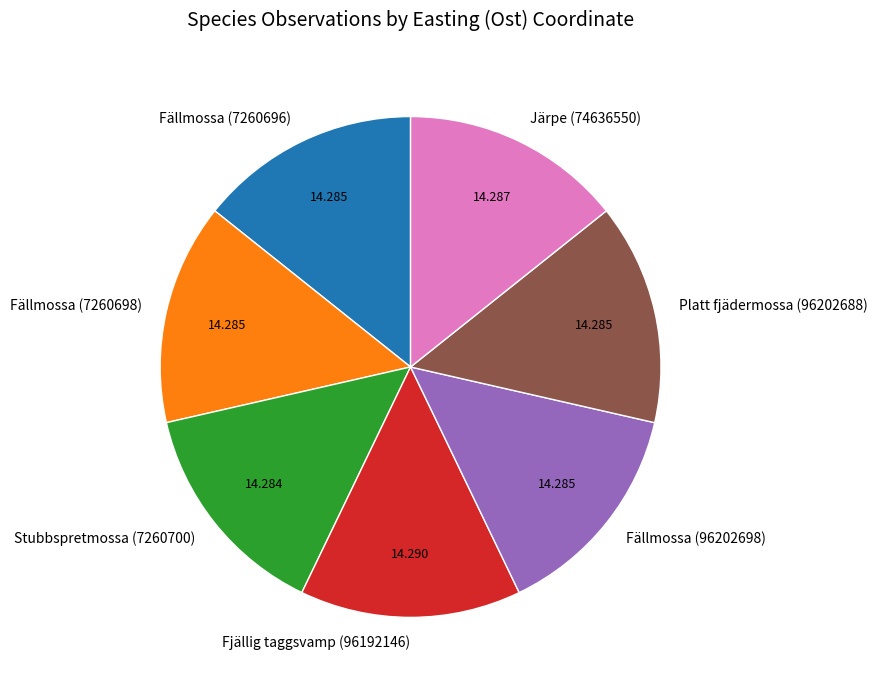

True or false: Fällmossa (7260698) accounts for 14% of the total.

True